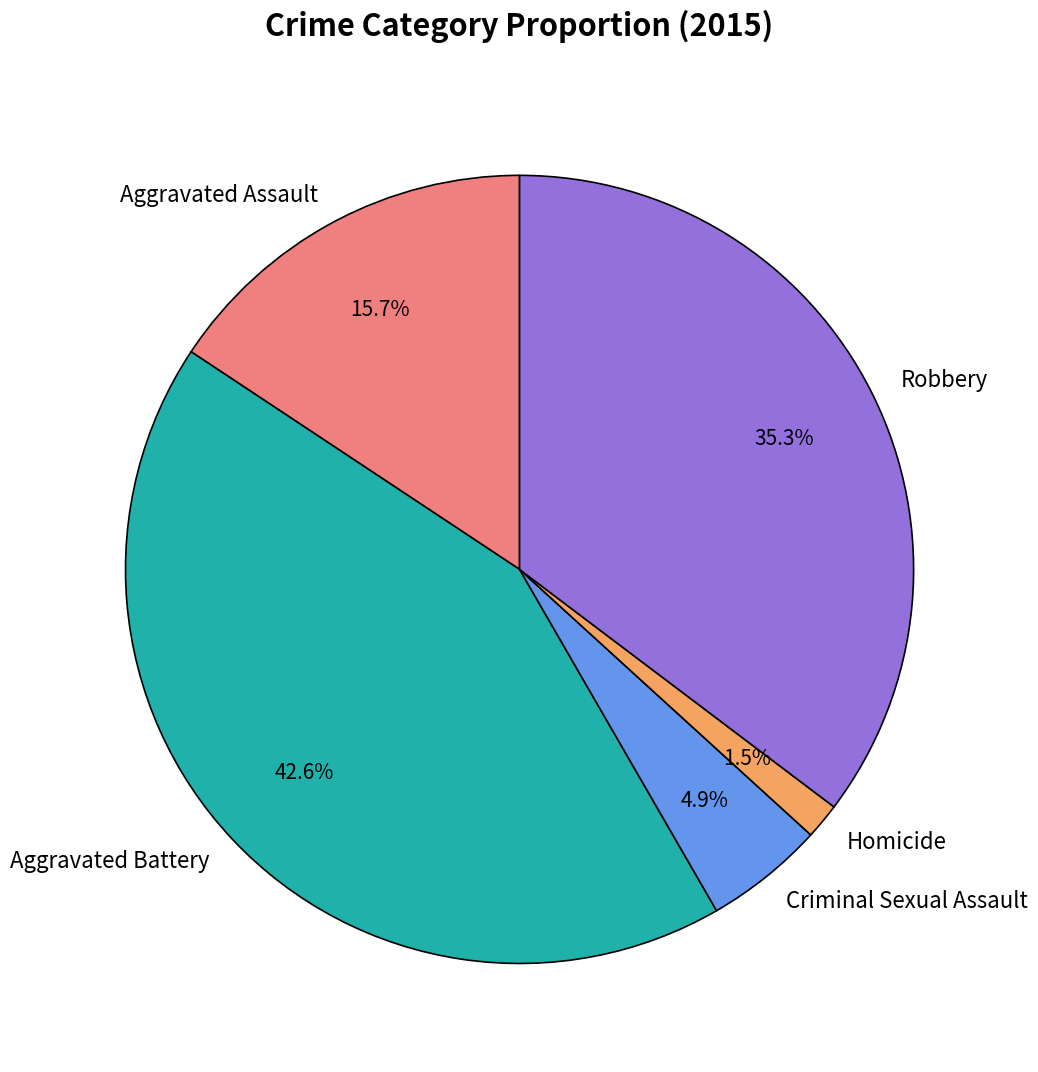

Combined, do Robbery and Aggravated Assault account for over 50%?

Yes